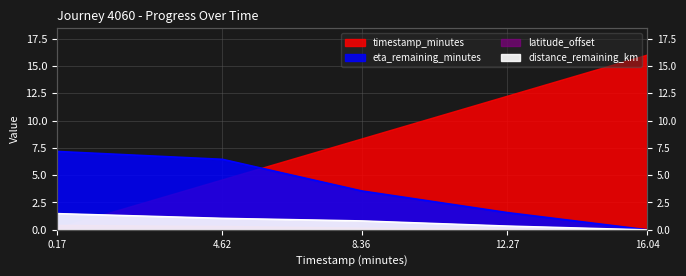

What is the difference between the second highest and minimum values in the distance_remaining_km series?

1.1